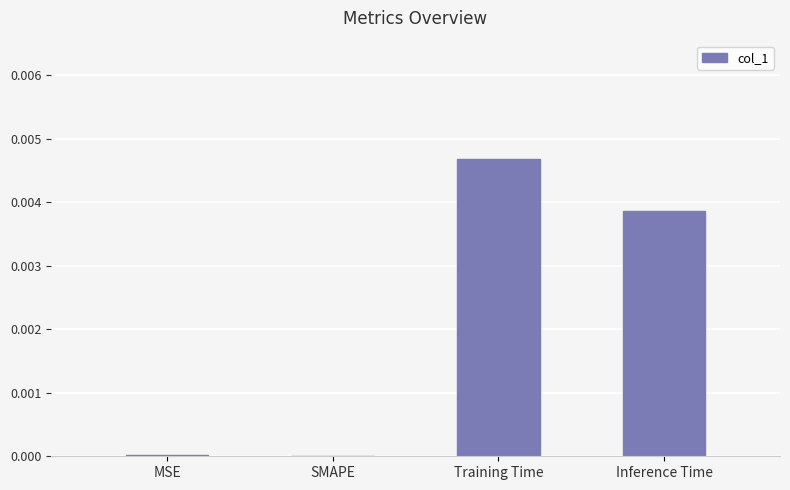

At which category does the chart reach its peak across all series?

Training Time